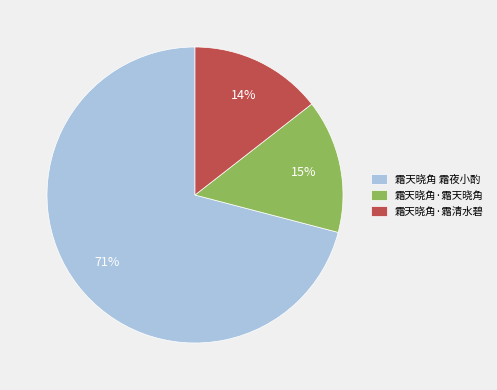

Is there any slice that represents more than half of the pie?

Yes